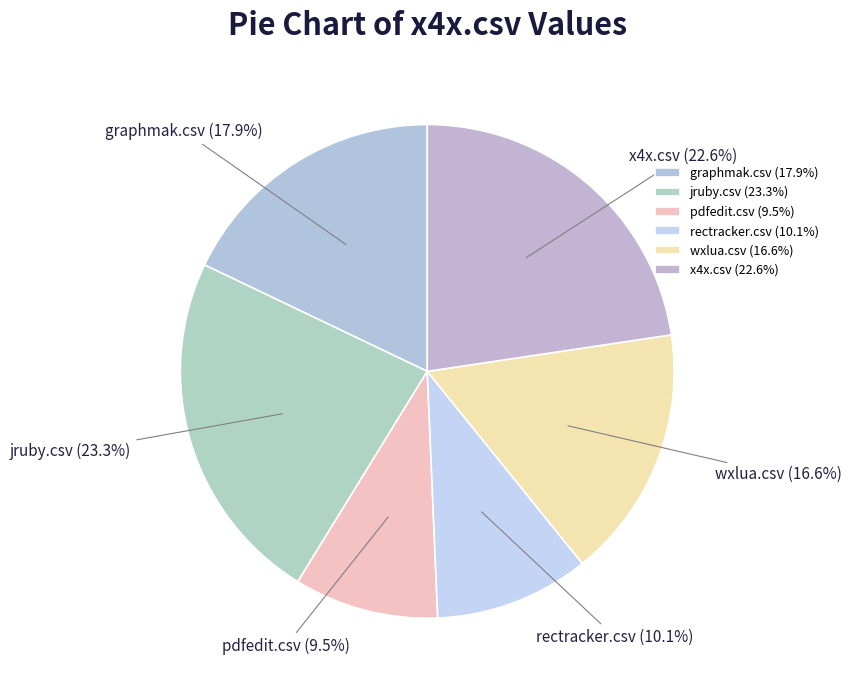

Does any single category account for the majority?

No